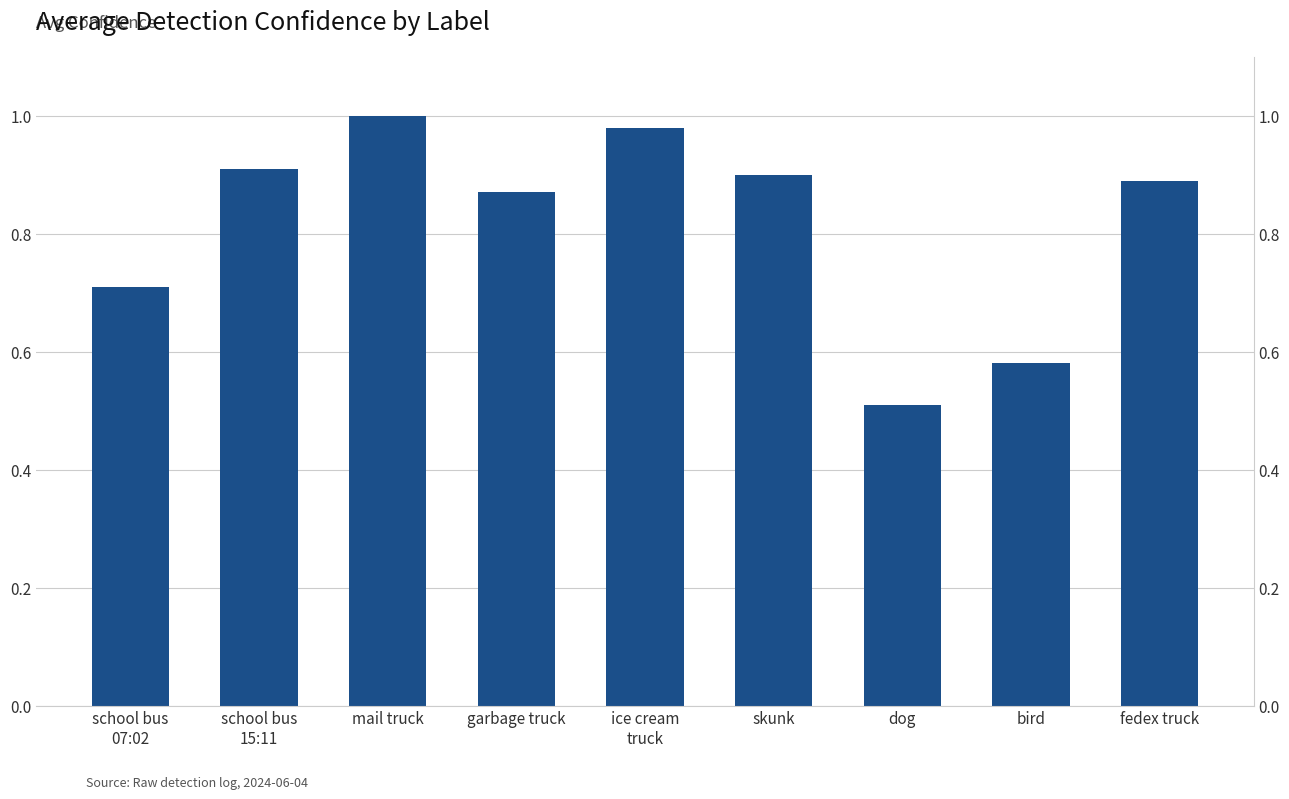

Count the number of categories in the chart.

9